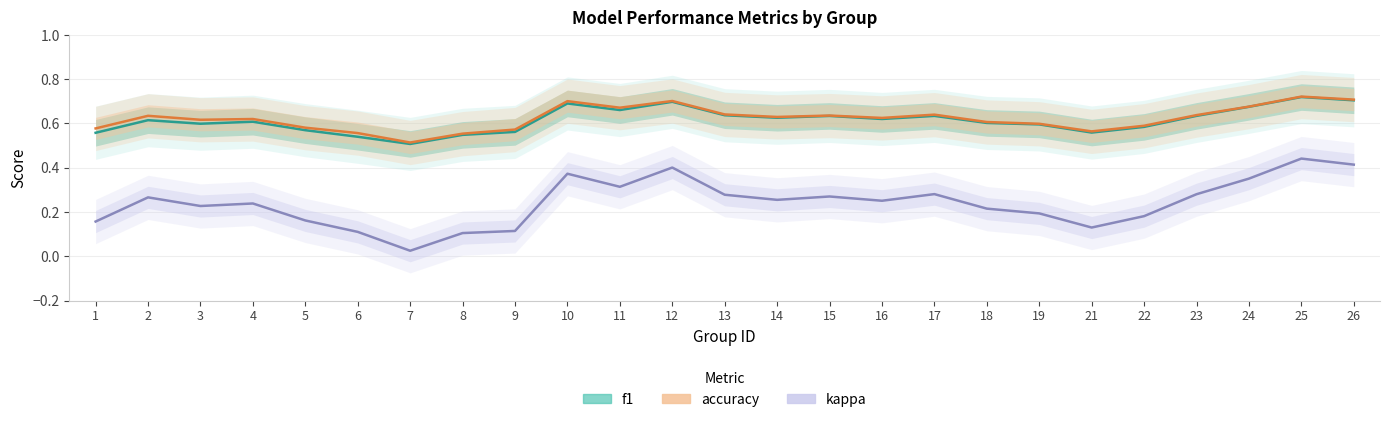

List the labels in order of accuracy value, largest first.

25, 26, 12, 10, 24, 11, 13, 17, 23, 15, 2, 14, 16, 4, 3, 18, 19, 22, 5, 1, 9, 21, 6, 8, 7